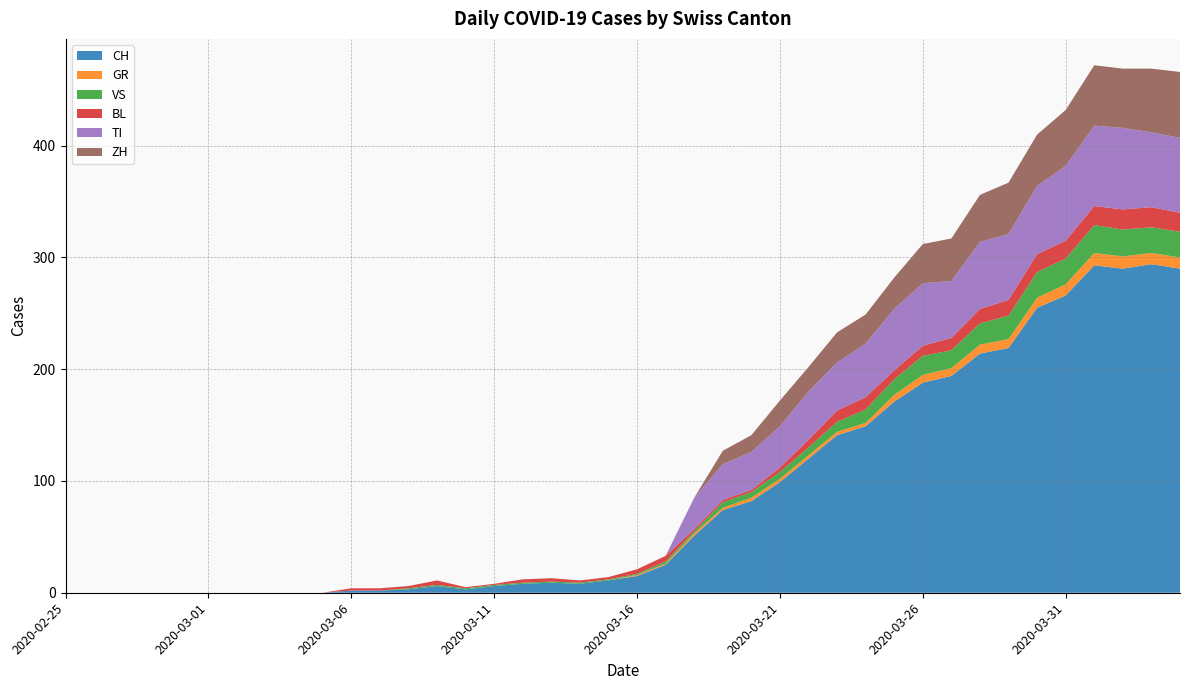

Reading right to left, transcribe all the data shown in this chart.

CH: 290	294	290	293	266	255	219	214	194	188	171	149	141	120	99	82	74	51	25	15	11	8	9	8	6	3	6	3	2	2	0	0	0	0	0	0	0	0	0	0
GR: 10	10	11	11	10	9	8	8	7	7	6	3	3	3	3	3	2	2	1	1	0	0	0	0	0	0	0	0	0	0	0	0	0	0	0	0	0	0	0	0
VS: 23	23	24	25	23	23	21	19	16	17	14	12	9	7	6	5	5	2	2	1	1	1	1	1	1	1	1	1	0	0	0	0	0	0	0	0	0	0	0	0
BL: 17	18	18	17	16	16	14	13	11	9	8	11	10	7	4	2	2	2	5	4	2	2	3	3	1	1	4	2	2	2	0	0	0	0	0	0	0	0	0	0
TI: 67	67	73	72	67	61	59	60	51	56	55	48	43	43	37	34	32	28	0	0	0	0	0	0	0	0	0	0	0	0	0	0	0	0	0	0	0	0	0	0
ZH: 59	57	53	54	50	46	46	42	38	35	28	26	27	22	23	15	12	0	0	0	0	0	0	0	0	0	0	0	0	0	0	0	0	0	0	0	0	0	0	0